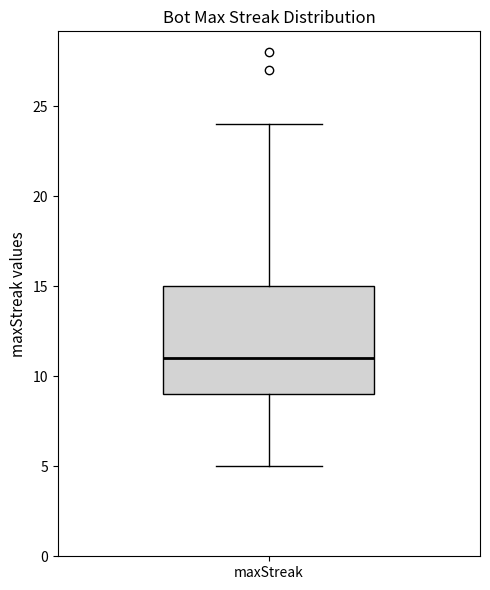

Where does the median line of the box for maxStreak sit on the y-axis? The values are not printed on the chart, so give them approximately, as read against the axis.

11